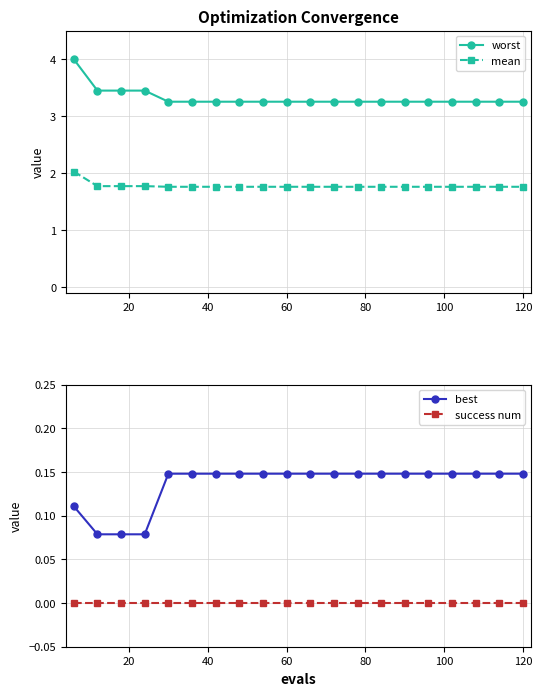

True or false: worst and mean cross at least once.

False